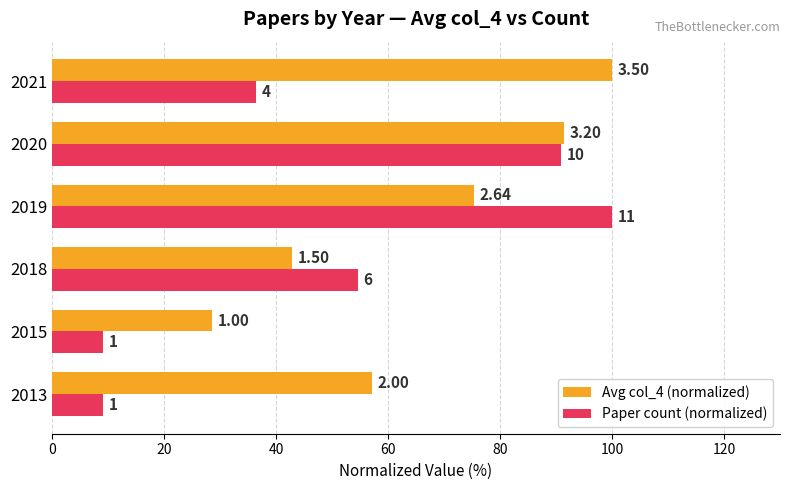

What are all the series names shown in the legend?

Avg col_4 (normalized), Paper count (normalized)